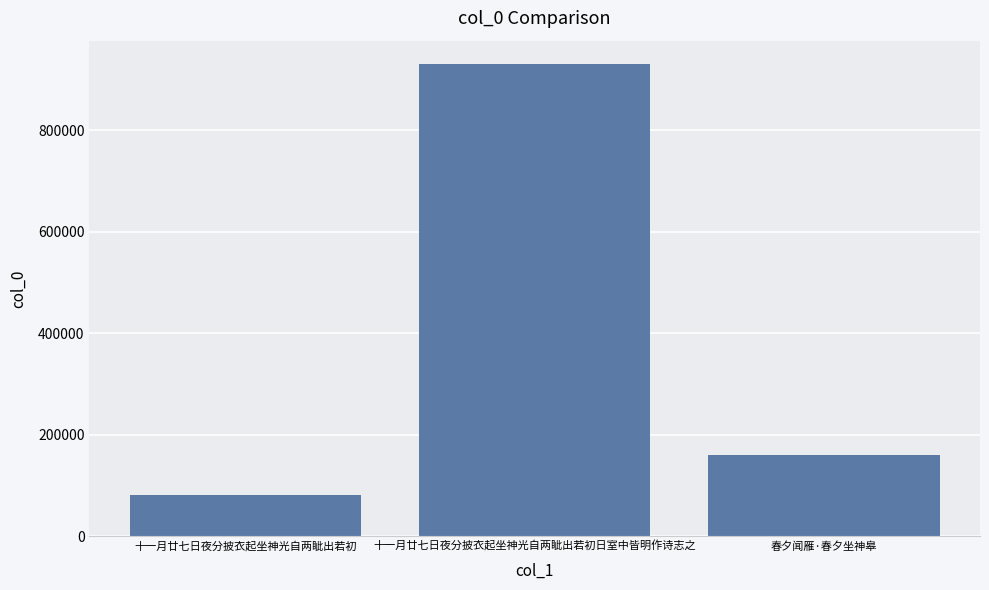

Between 十一月廿七日夜分披衣起坐神光自两眦出若初日室中皆明作诗志之 and 春夕闻雁·春夕坐神皋, which is larger?

十一月廿七日夜分披衣起坐神光自两眦出若初日室中皆明作诗志之